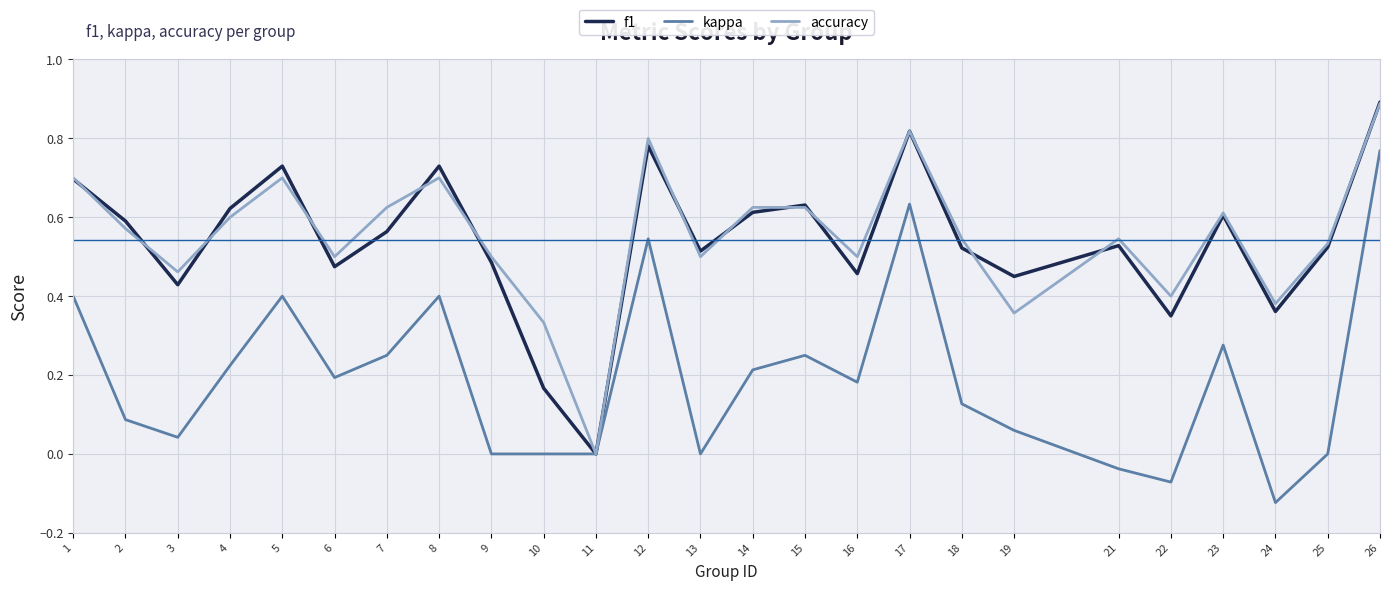

At which category does the chart reach its minimum across all series?

24